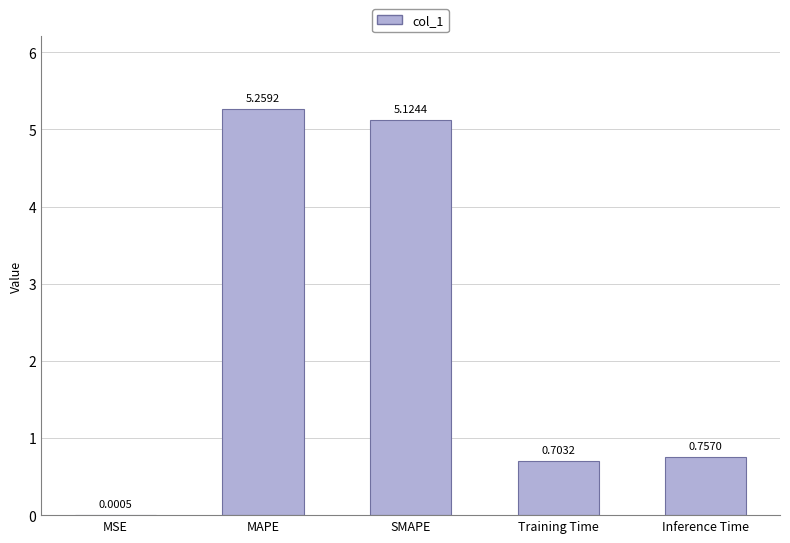

At which label is the value closest to 2?

Inference Time